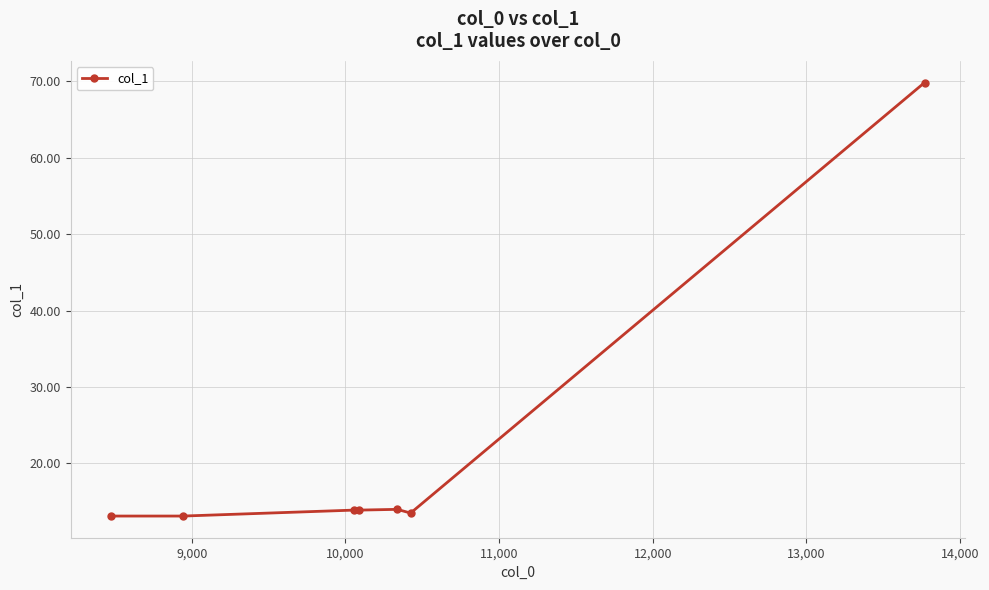

What is the sum of all values?

151.4